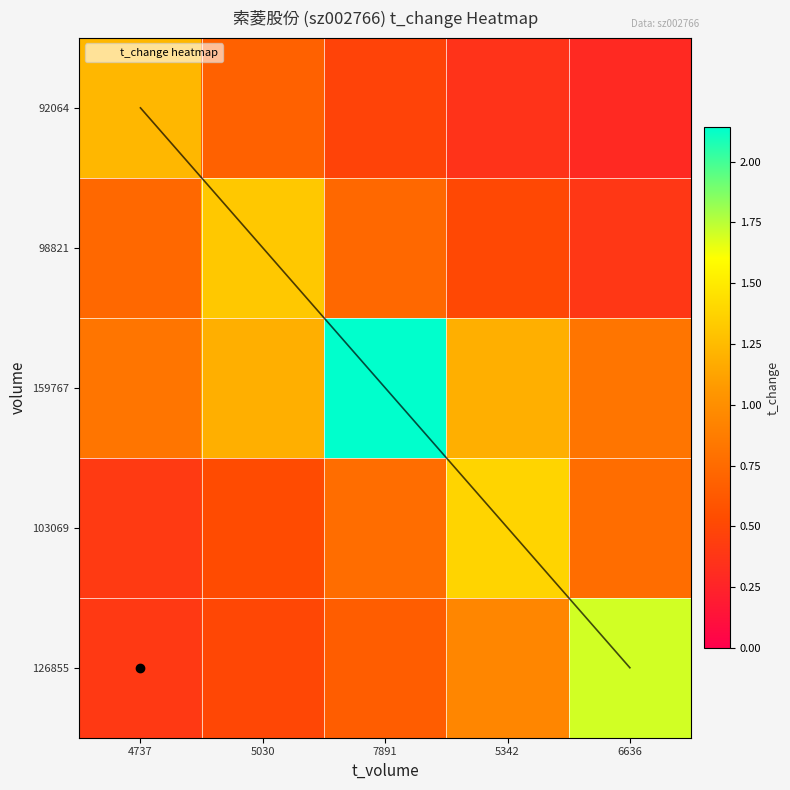

What is the sum of the 98821 values at 5342 and 5030?

1.8